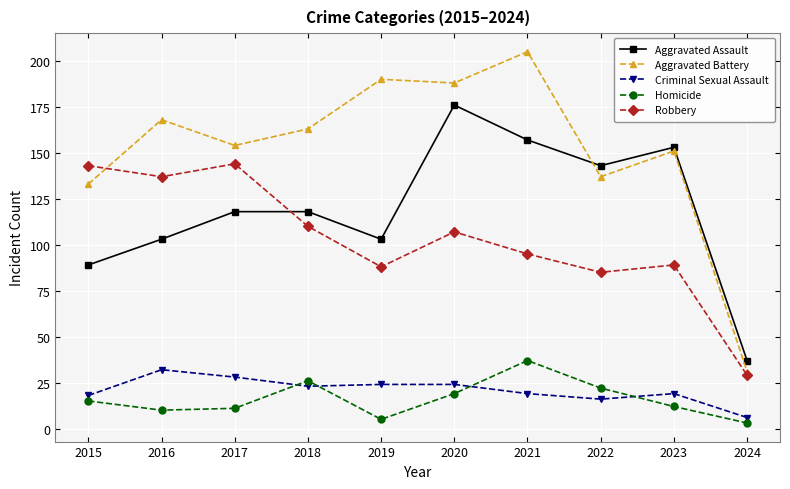

True or false: Aggravated Assault and Criminal Sexual Assault cross at least once.

False